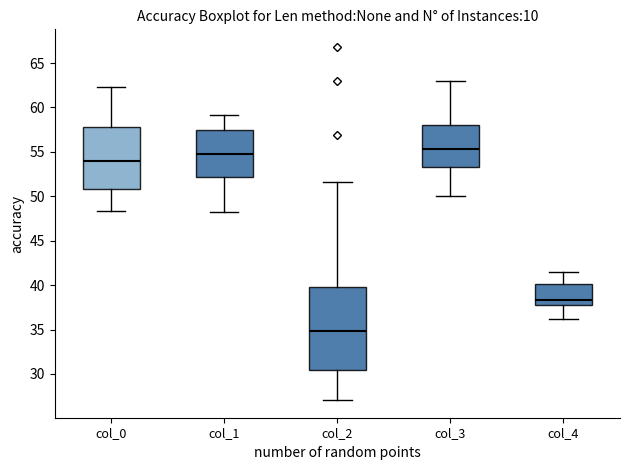

Where is the lower edge of the box for col_0 on the y-axis? The values are not printed on the chart, so give them approximately, as read against the axis.

51.0